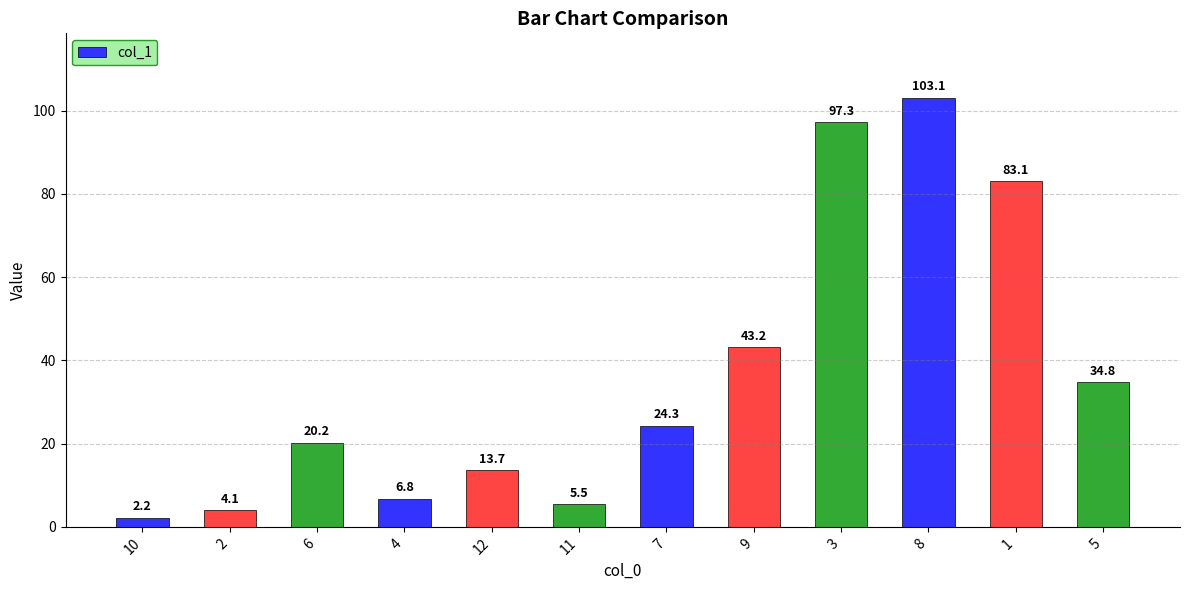

Rank the categories by value from highest to lowest.

8, 3, 1, 9, 5, 7, 6, 12, 4, 11, 2, 10